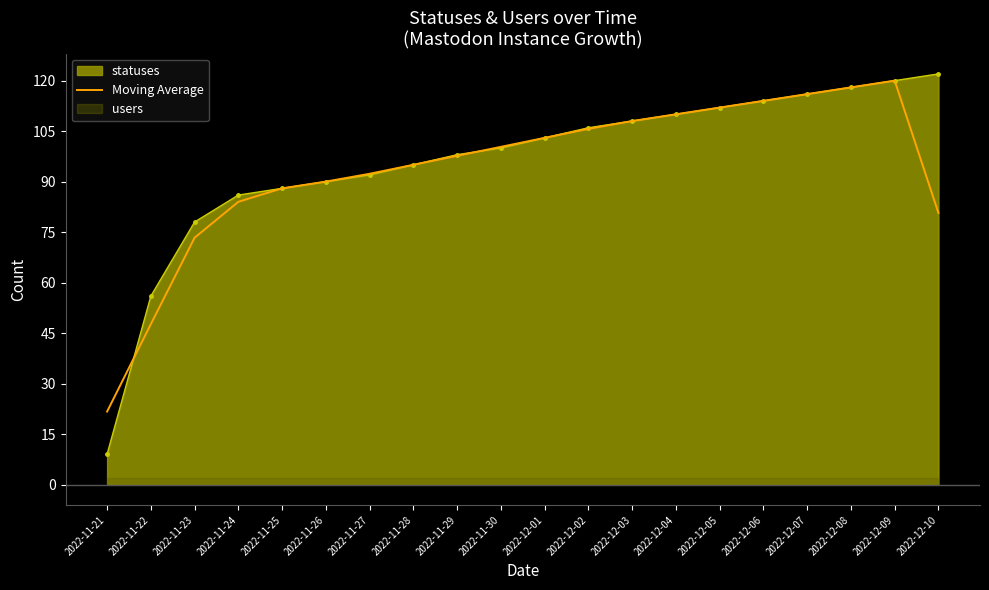

Which label corresponds to the largest value in the chart?

2022-12-09